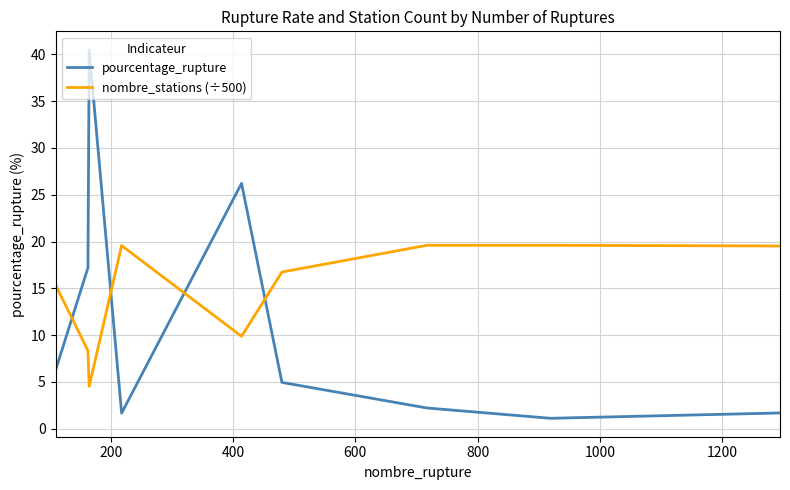

After their last crossing, which series has the higher values: nombre_stations (÷500) or pourcentage_rupture?

nombre_stations (÷500)